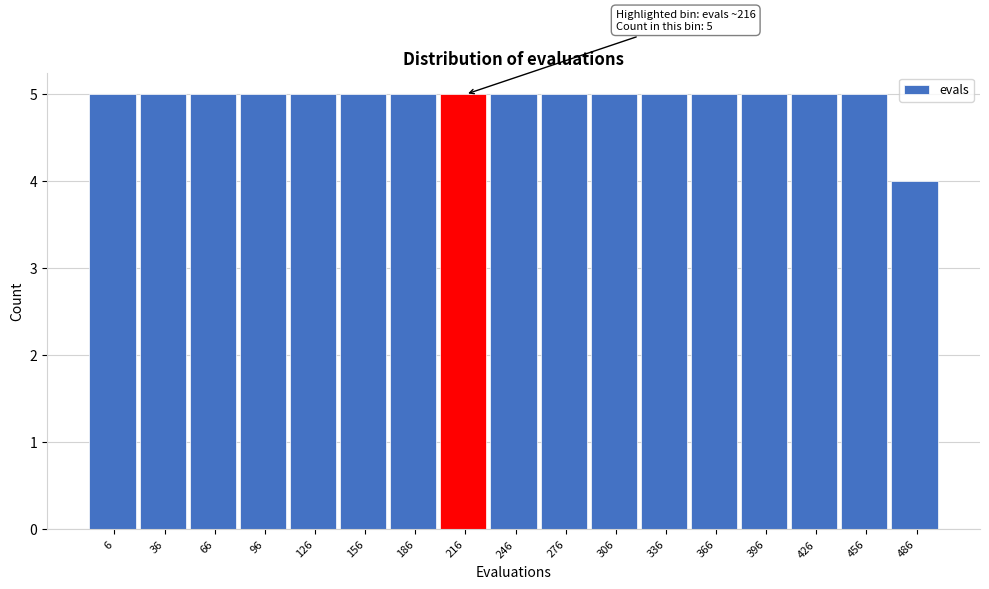

Reading left to right, extract all data points from this chart.

5	5	5	5	5	5	5	5	5	5	5	5	5	5	5	5	4